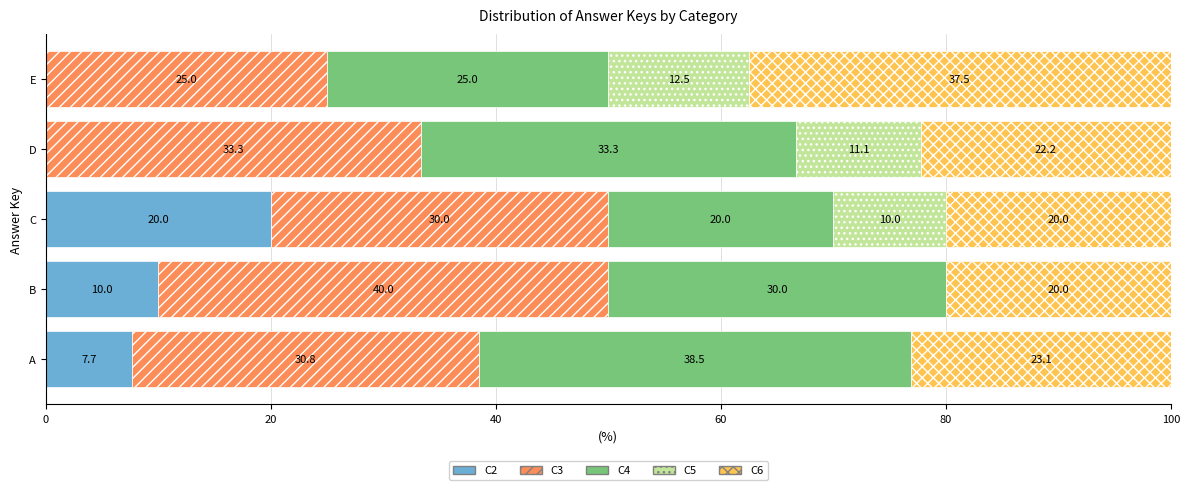

Count the number of categories in the chart.

5